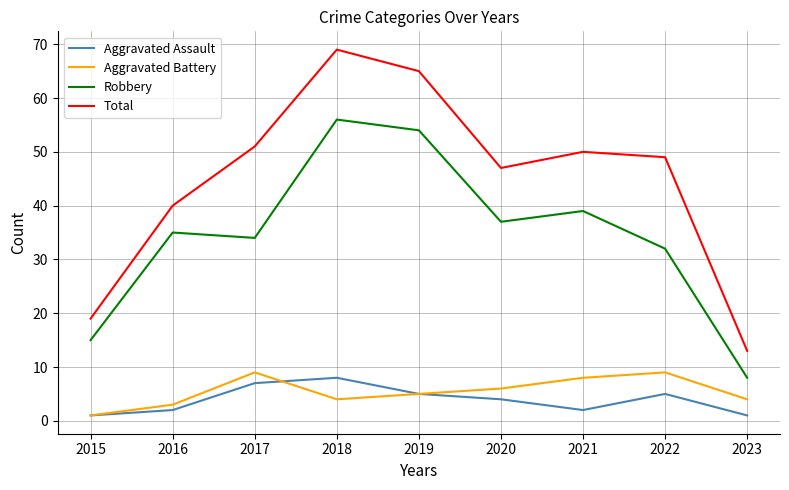

In Aggravated Battery, how many points are lower than both neighbors (excluding endpoints)?

1